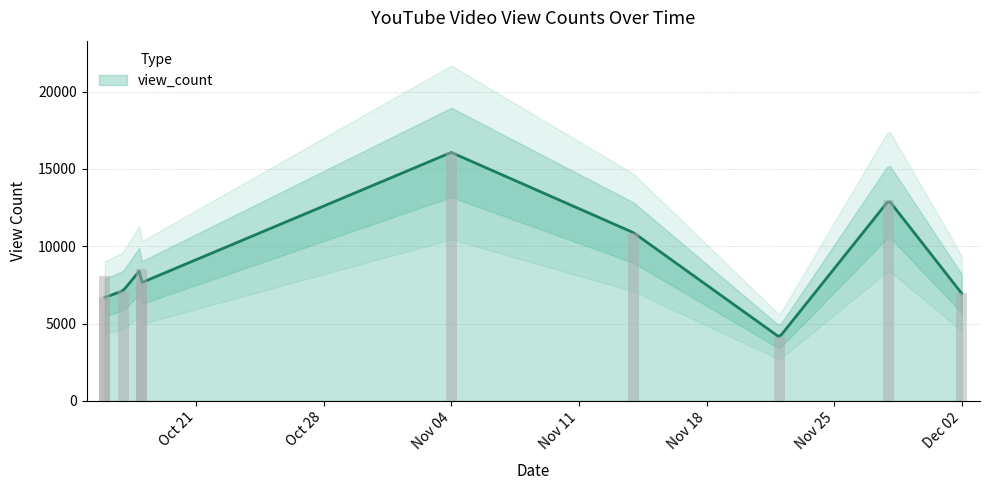

How many data points are less than 8073?

5